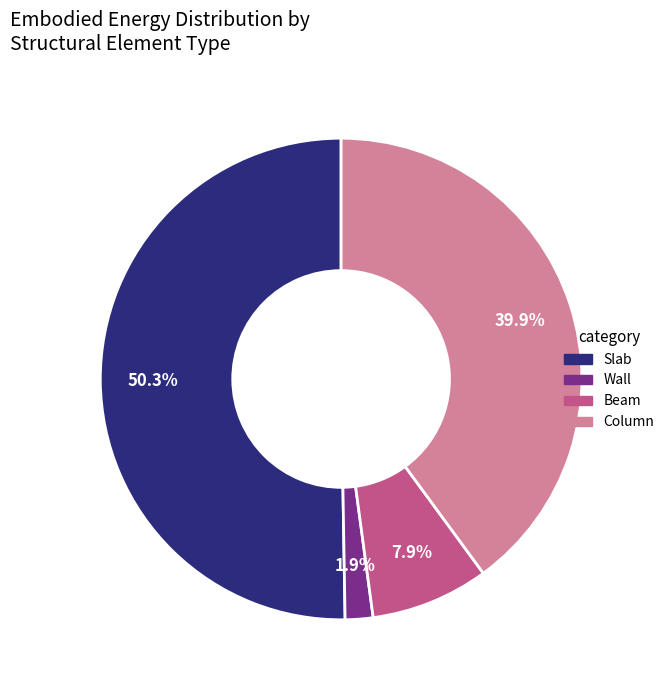

Count the number of slices in the pie.

4